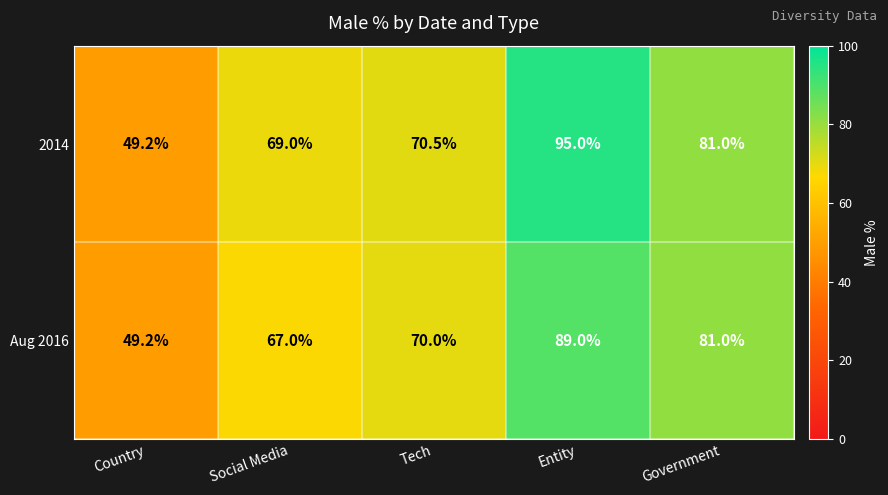

What is the sum of the Aug 2016 values at Government and Tech?

151.0